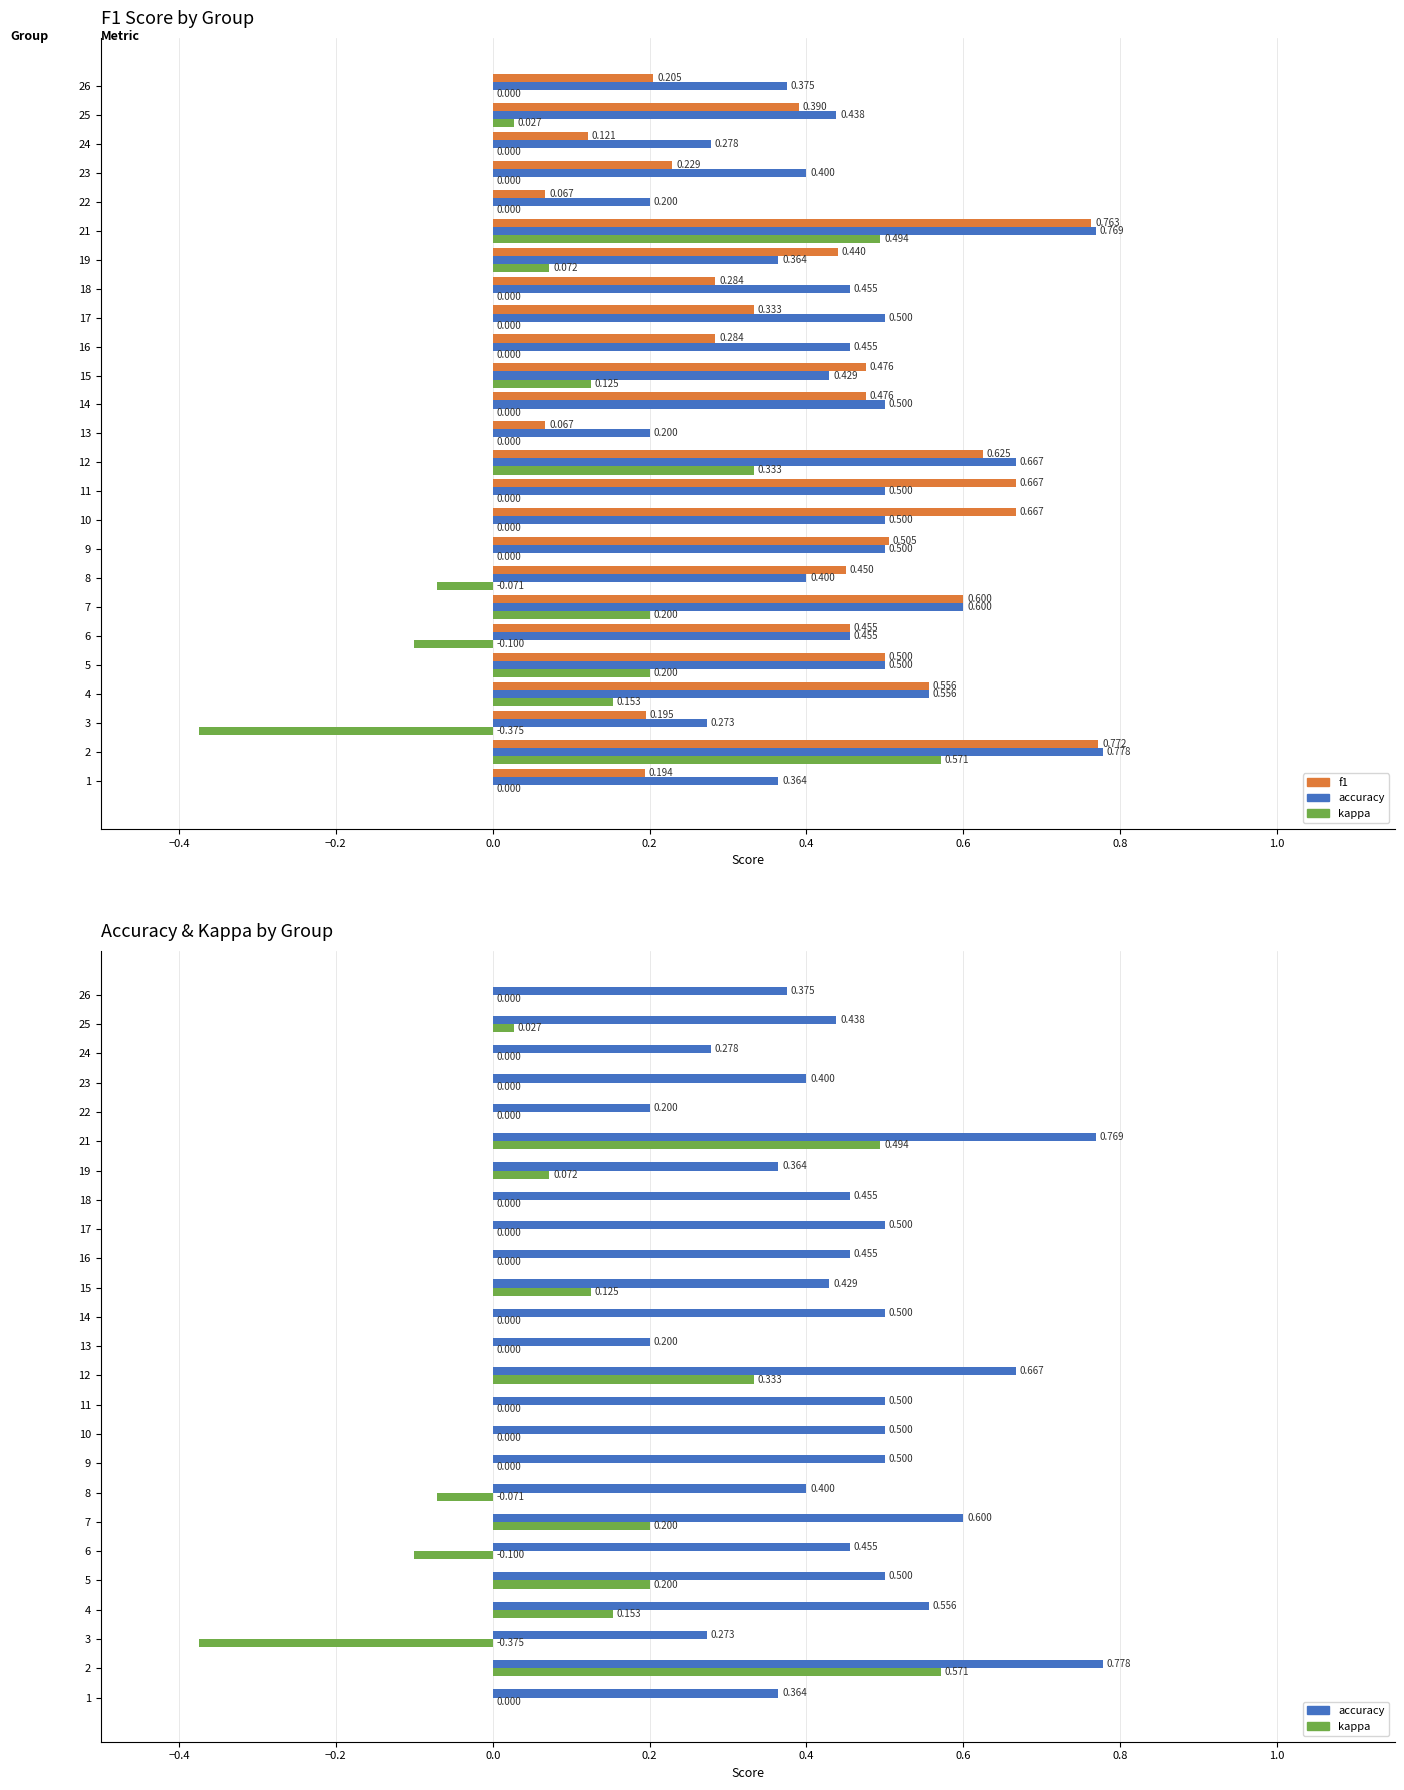

Which series has the widest spread of values?

kappa